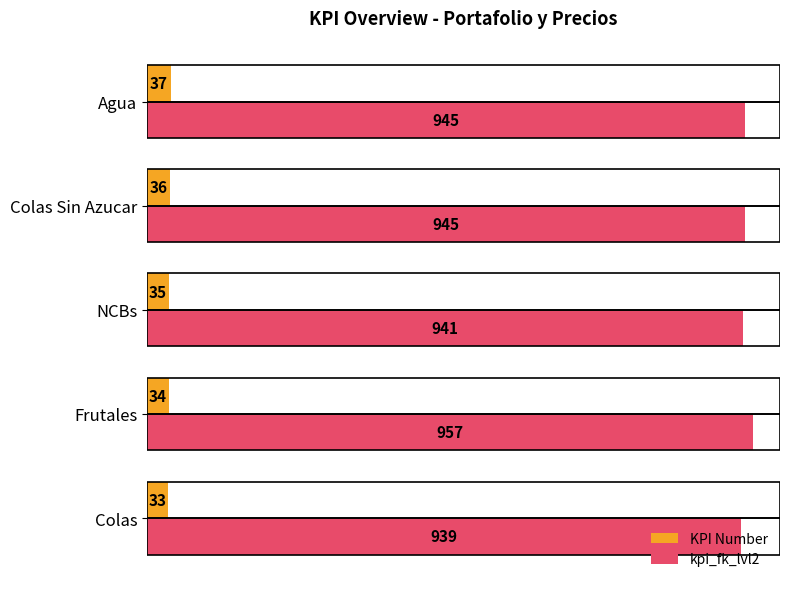

At Colas Sin Azucar, list the series in order from smallest to largest.

KPI Number, kpi_fk_lvl2